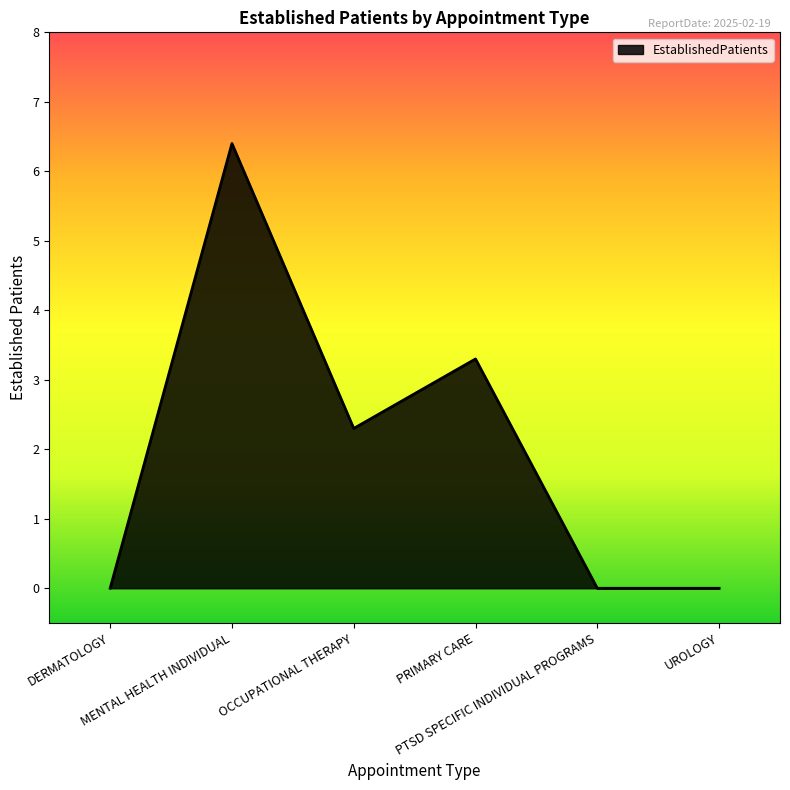

At which label does the data first exceed 2?

MENTAL HEALTH INDIVIDUAL